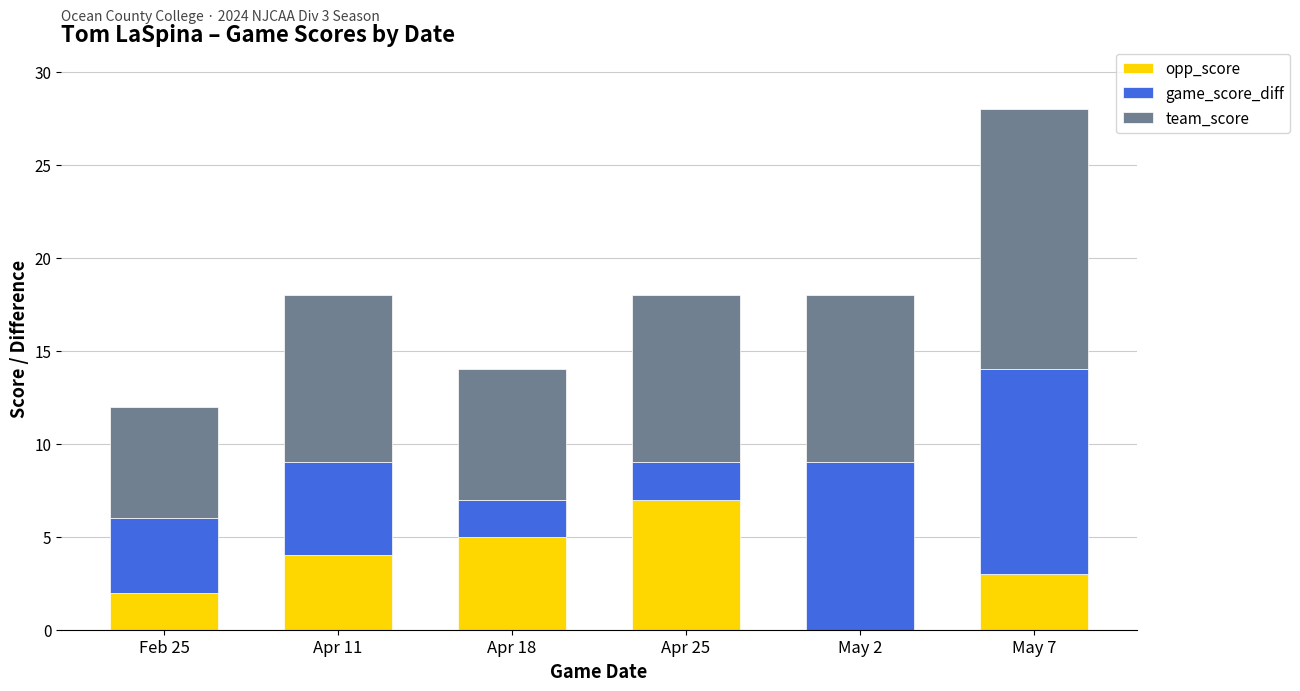

The value of opp_score at May 7 is 3. True or false?

True